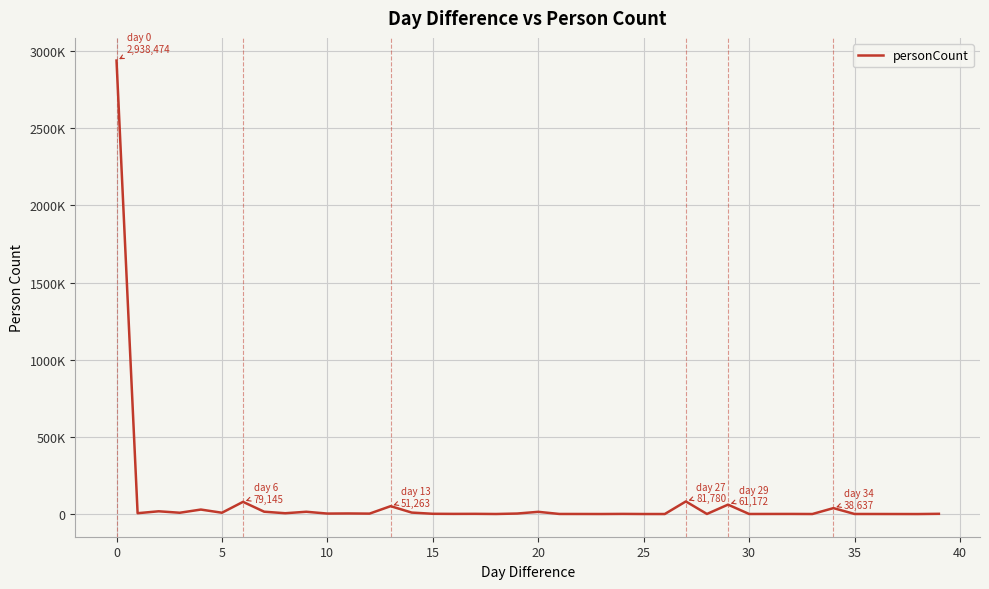

What is the sum of all values?

3408163